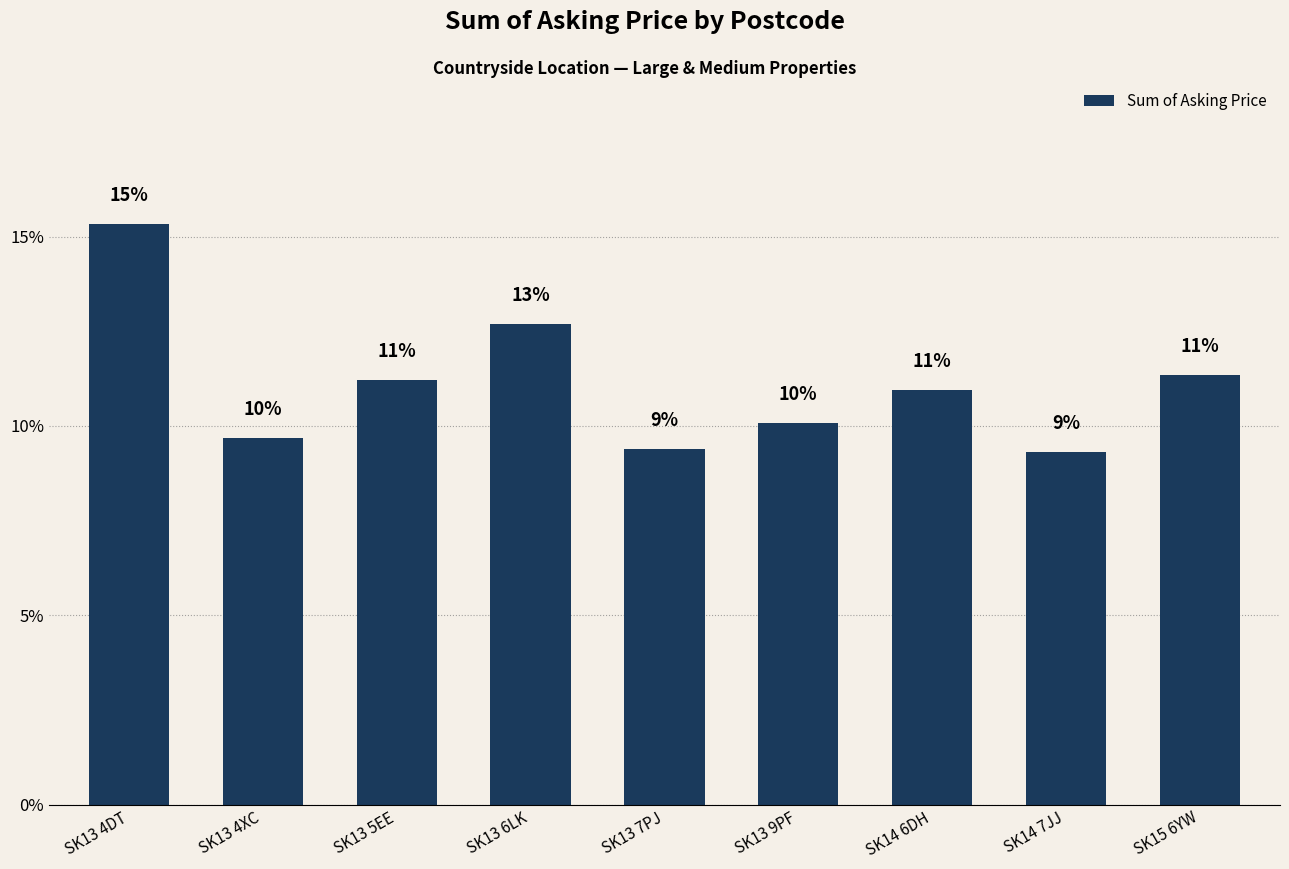

Reading left to right, transcribe all the data shown in this chart.

15.3	9.7	11.2	12.7	9.4	10.1	10.9	9.3	11.4